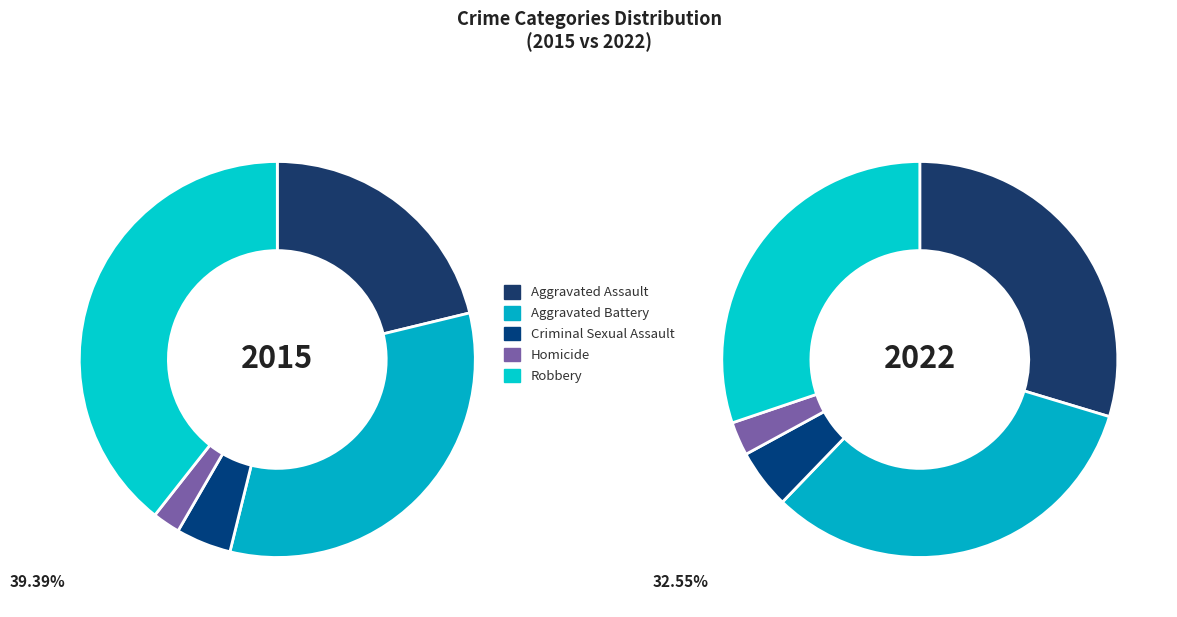

True or false: Homicide accounts for 2% of the total.

True